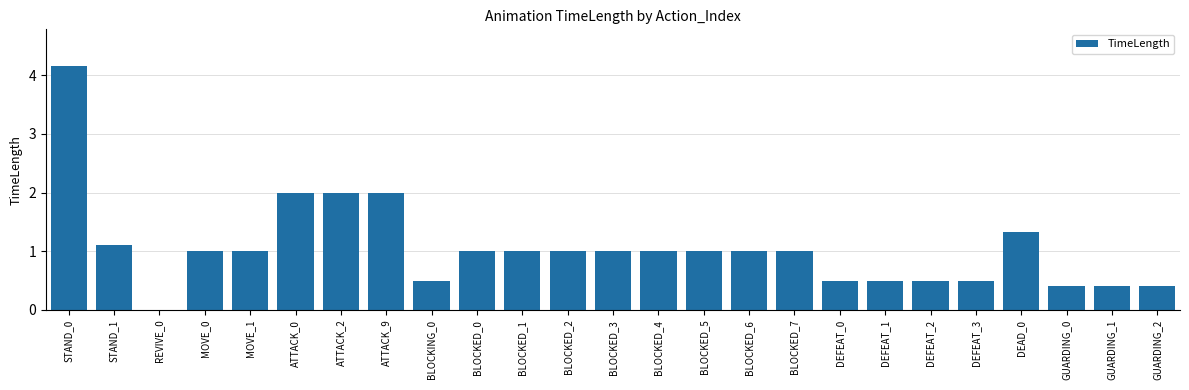

Which has a higher value, DEFEAT_0 or REVIVE_0?

DEFEAT_0